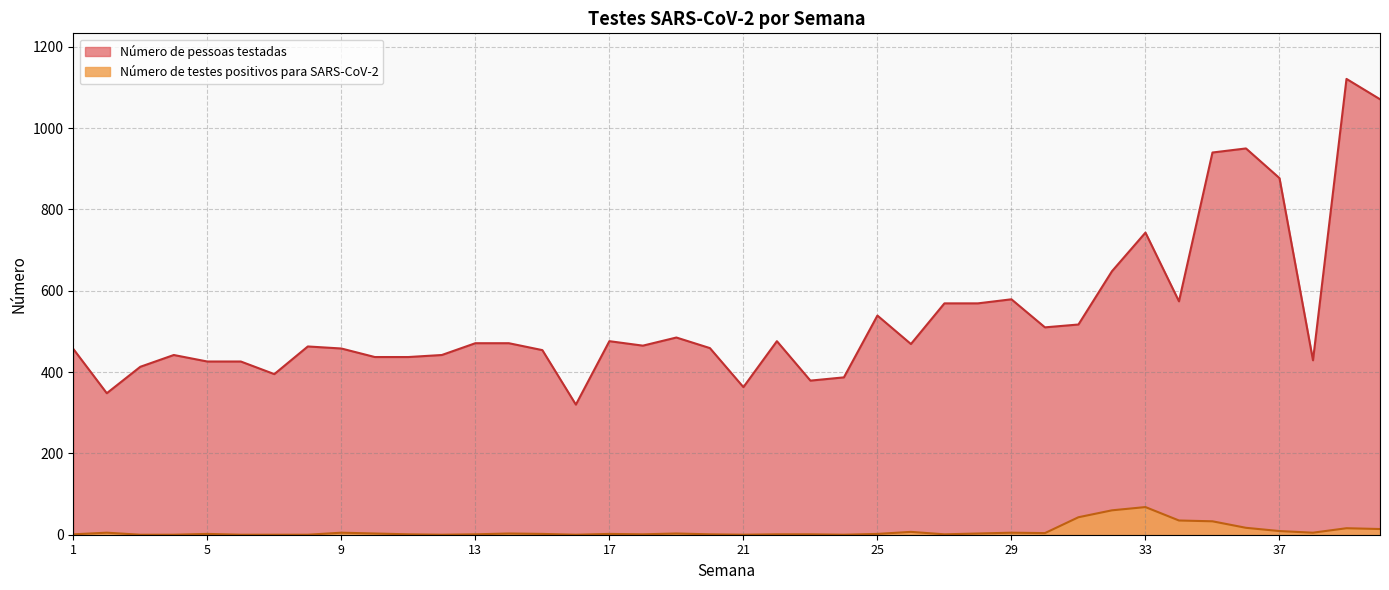

True or false: Número de pessoas testadas and Número de testes positivos para SARS-CoV-2 intersect in this chart.

False